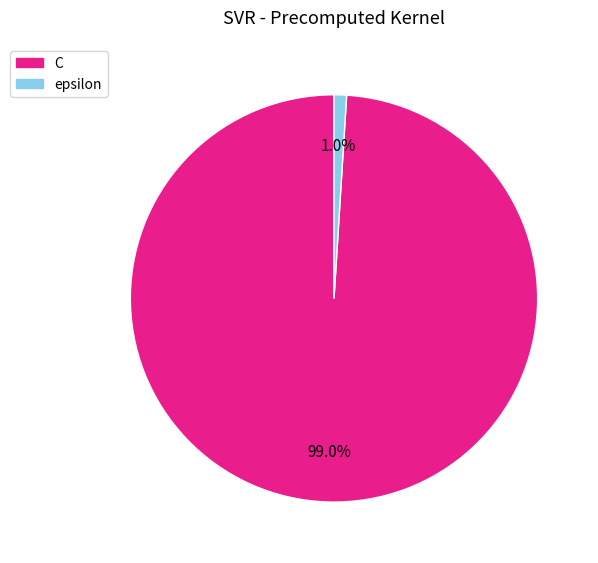

Rank the categories by value from lowest to highest.

epsilon, C